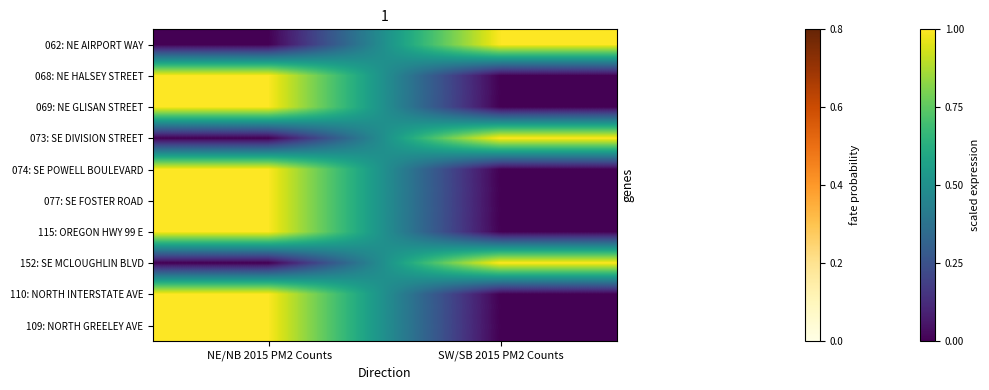

Reading left to right, list all the values displayed in this chart.

062: NE AIRPORT WAY: NE/NB 2015 PM2 Counts=0.0	SW/SB 2015 PM2 Counts=1.0
068: NE HALSEY STREET: NE/NB 2015 PM2 Counts=1.0	SW/SB 2015 PM2 Counts=0.0
069: NE GLISAN STREET: NE/NB 2015 PM2 Counts=1.0	SW/SB 2015 PM2 Counts=0.0
073: SE DIVISION STREET: NE/NB 2015 PM2 Counts=0.0	SW/SB 2015 PM2 Counts=1.0
074: SE POWELL BOULEVARD: NE/NB 2015 PM2 Counts=1.0	SW/SB 2015 PM2 Counts=0.0
077: SE FOSTER ROAD: NE/NB 2015 PM2 Counts=1.0	SW/SB 2015 PM2 Counts=0.0
115: OREGON HWY 99 E: NE/NB 2015 PM2 Counts=1.0	SW/SB 2015 PM2 Counts=0.0
152: SE MCLOUGHLIN BLVD: NE/NB 2015 PM2 Counts=0.0	SW/SB 2015 PM2 Counts=1.0
110: NORTH INTERSTATE AVE: NE/NB 2015 PM2 Counts=1.0	SW/SB 2015 PM2 Counts=0.0
109: NORTH GREELEY AVE: NE/NB 2015 PM2 Counts=1.0	SW/SB 2015 PM2 Counts=0.0